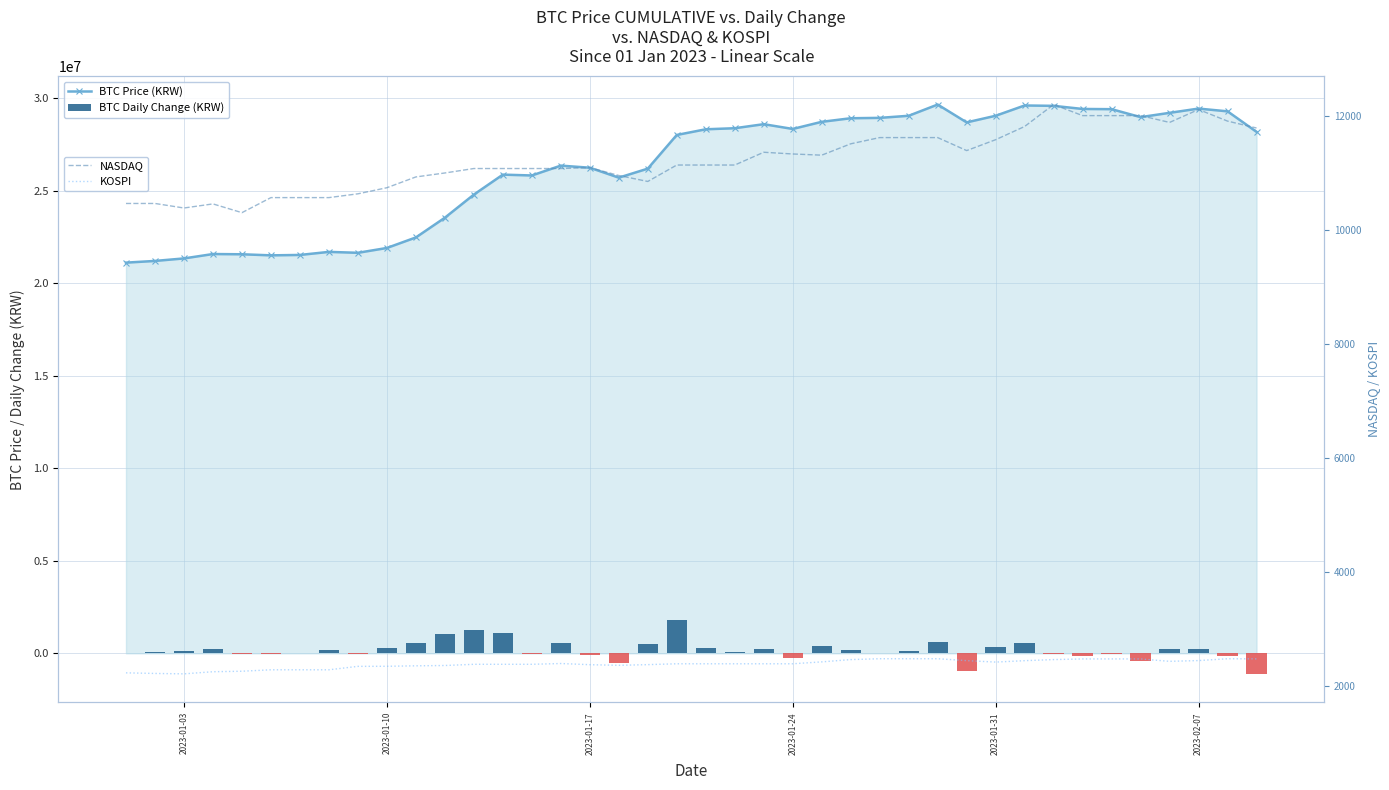

What is the minimum value for KOSPI?

2218.7